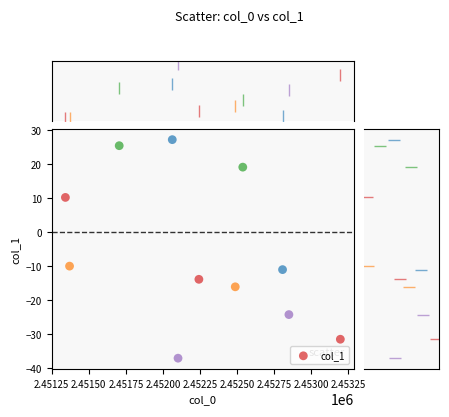

What Y value in the scatter plot is closest to -5?

-10.1